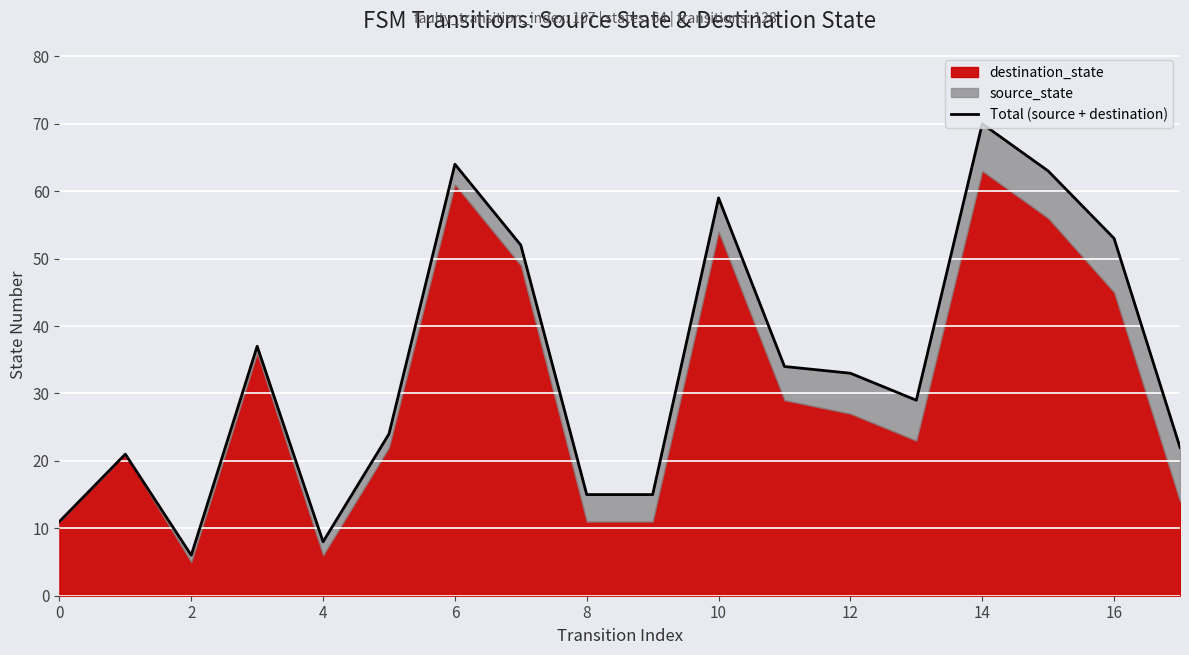

Is it true that the value at 18 is 24?

False